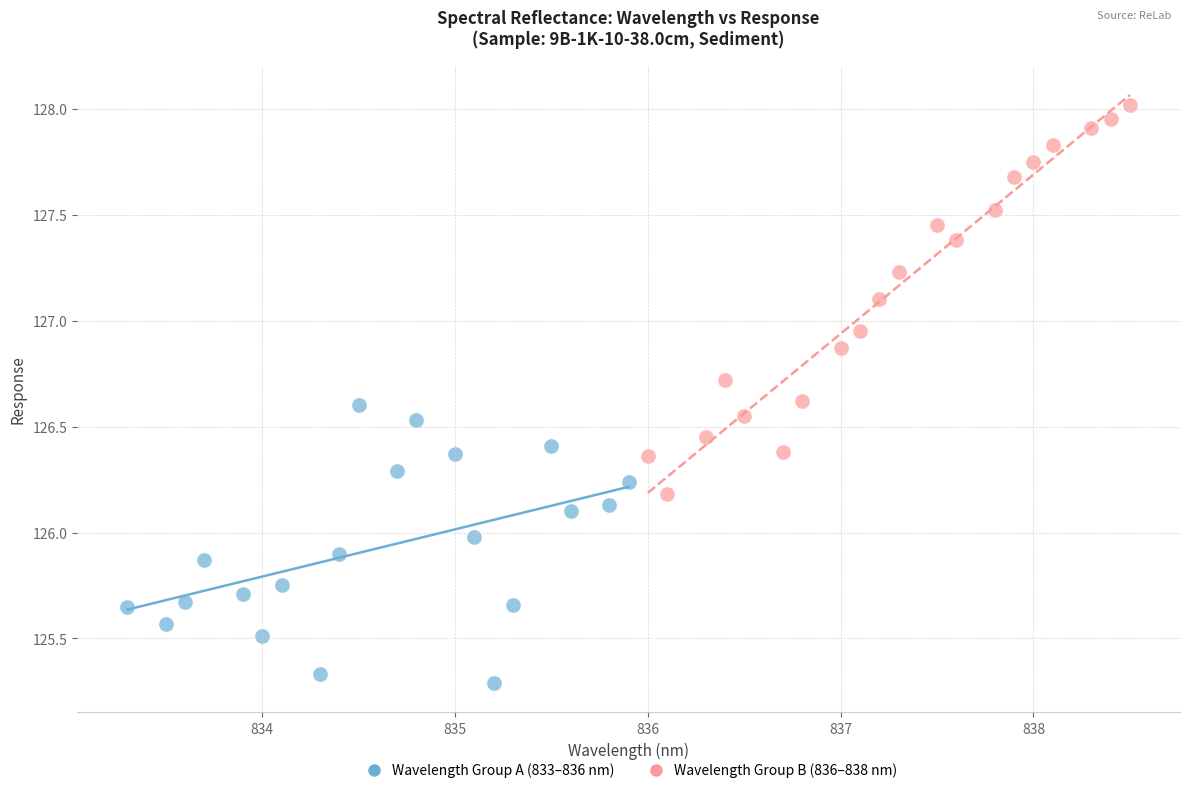

Which series has the widest spread of Y values?

Wavelength Group B (836–838 nm)